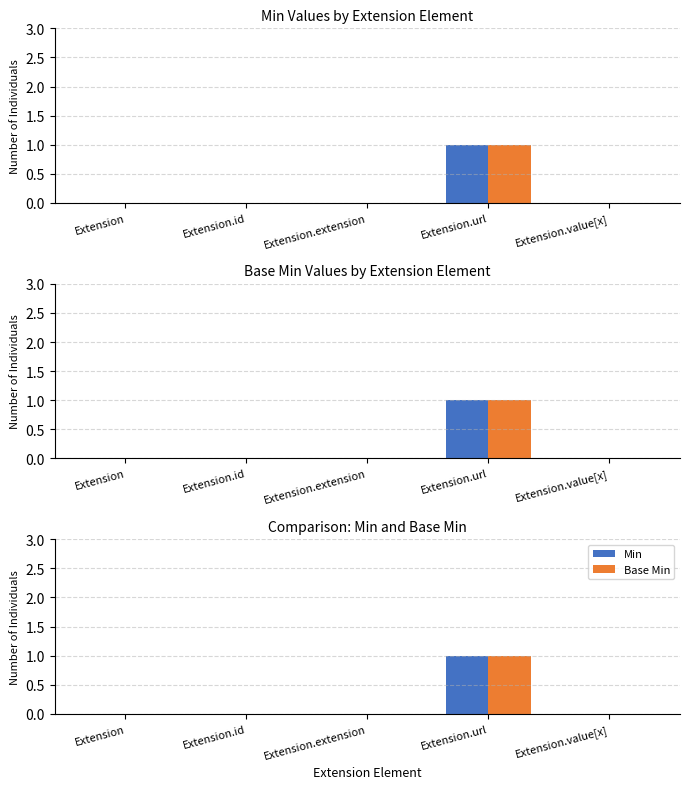

How many distinct data groups are displayed?

2